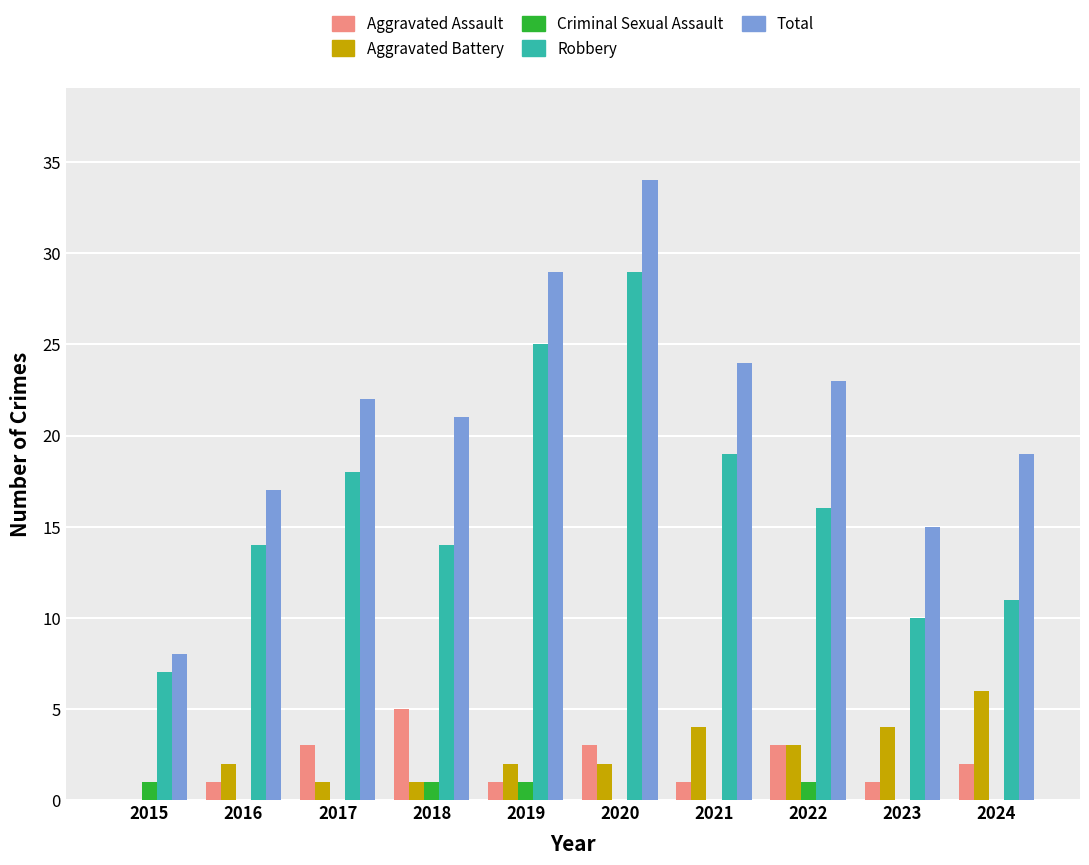

Which series has the largest total across all categories?

Total